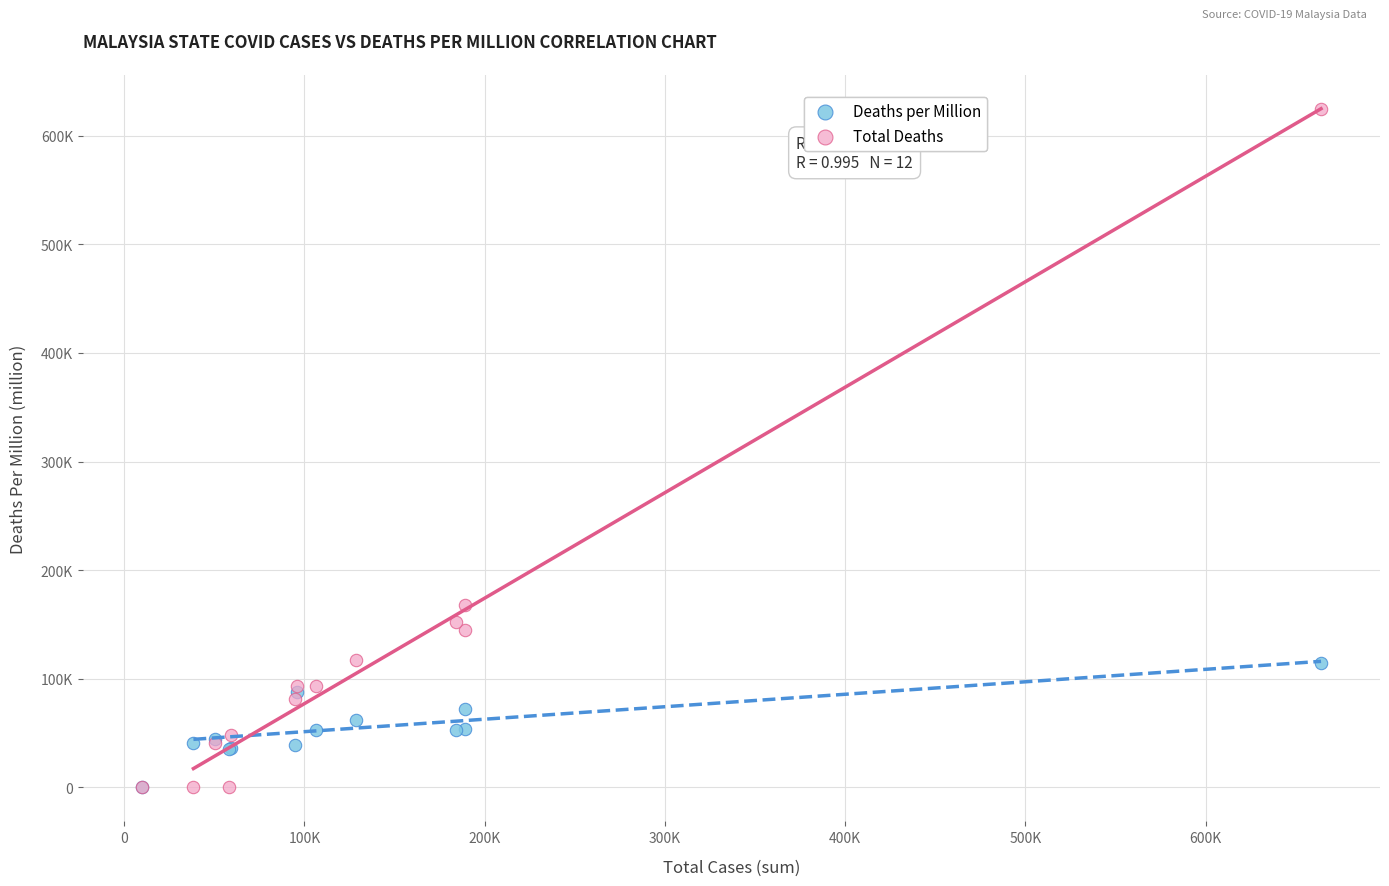

What are all the series names shown in the legend?

Deaths per Million, Total Deaths